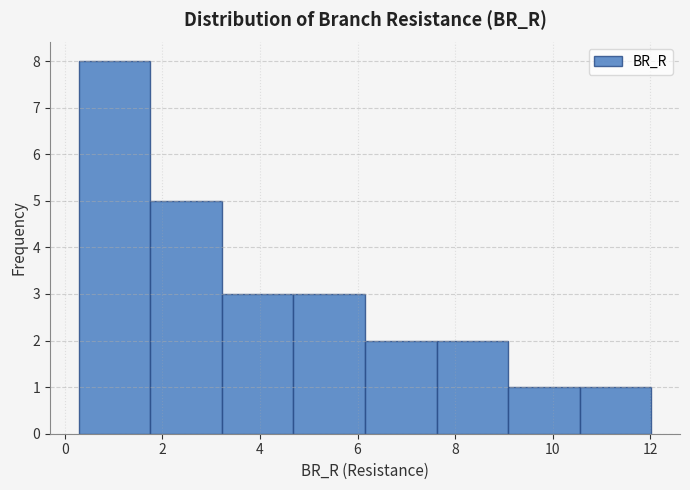

Which range on the x-axis has the tallest bar?

0.2 to 1.8